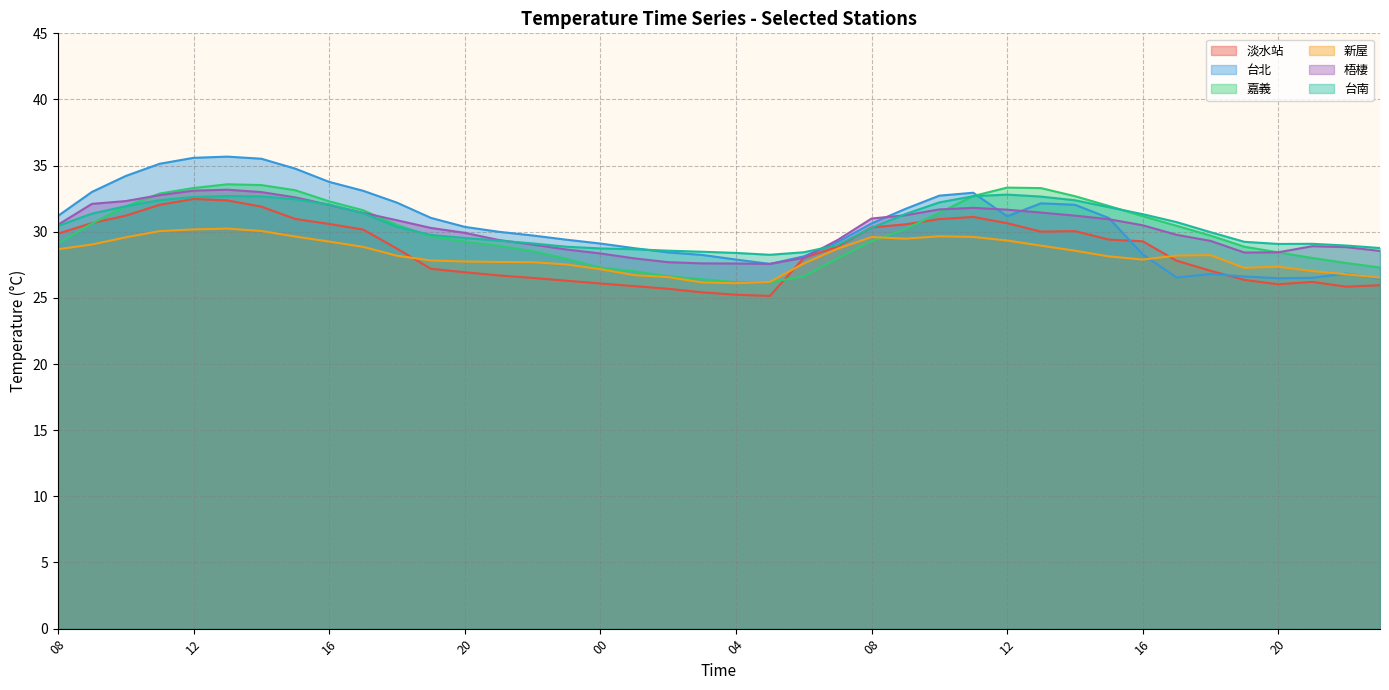

In 梧棲, how many points are lower than both neighbors (excluding endpoints)?

2